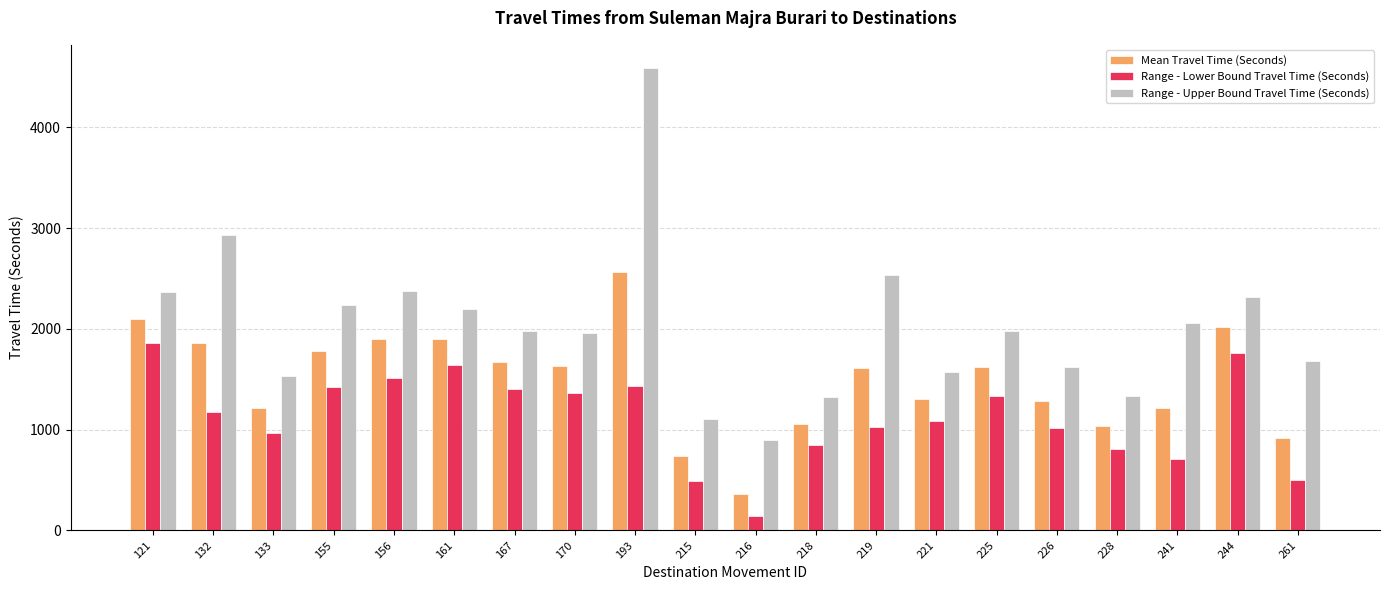

What is the difference between the second highest and second lowest values in the Range - Upper Bound Travel Time (Seconds) series?

1827